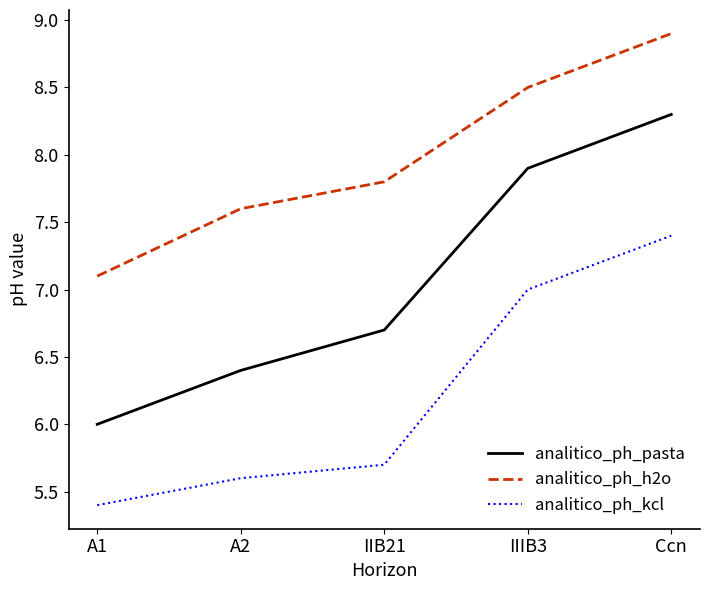

Reading left to right, extract all data points from this chart.

analitico_ph_pasta: 6.0	6.4	6.7	7.9	8.3
analitico_ph_h2o: 7.1	7.6	7.8	8.5	8.9
analitico_ph_kcl: 5.4	5.6	5.7	7.0	7.4